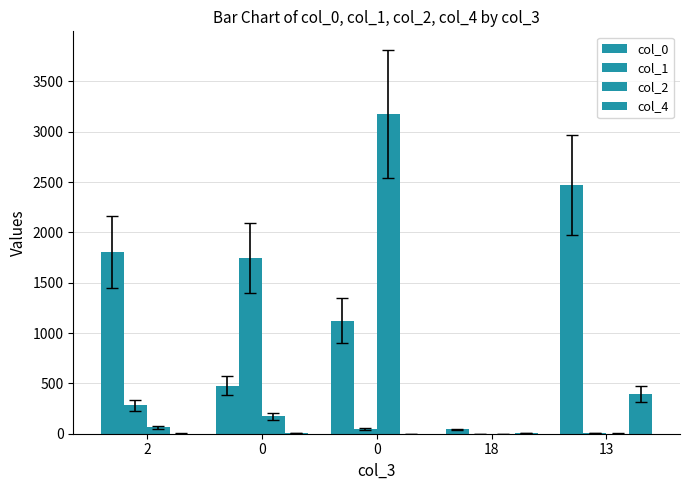

Reading right to left, extract all data points from this chart.

col_0: 2470	43	1121	476	1805
col_1: 9	1	49	1748	281
col_2: 2	1	3172	172	62
col_4: 393	4	0	6	2